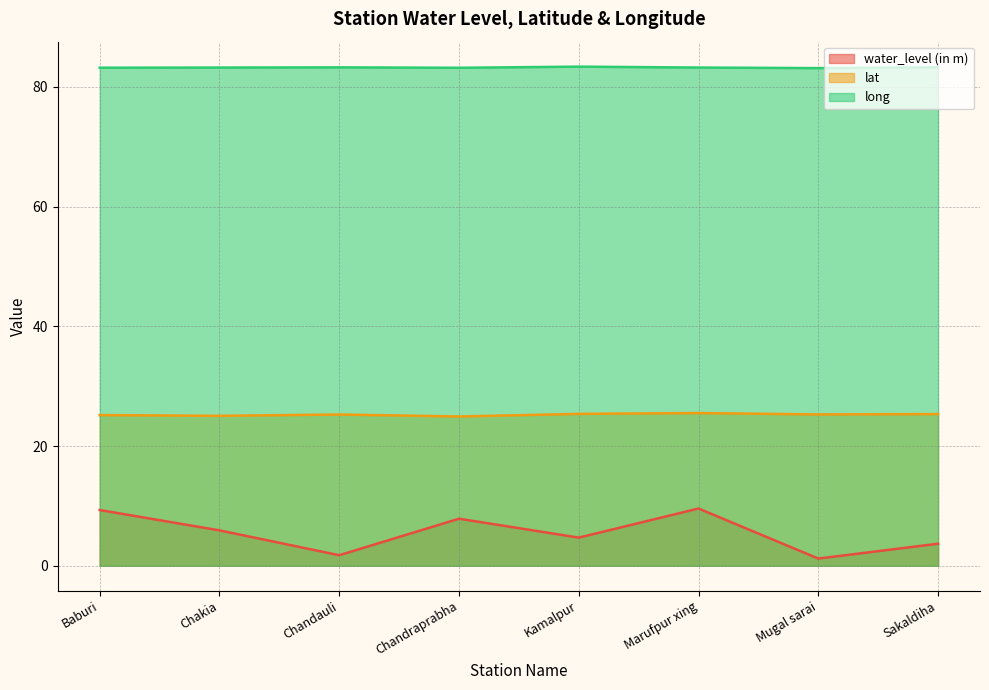

Which category has the highest value in the lat series?

Marufpur xing